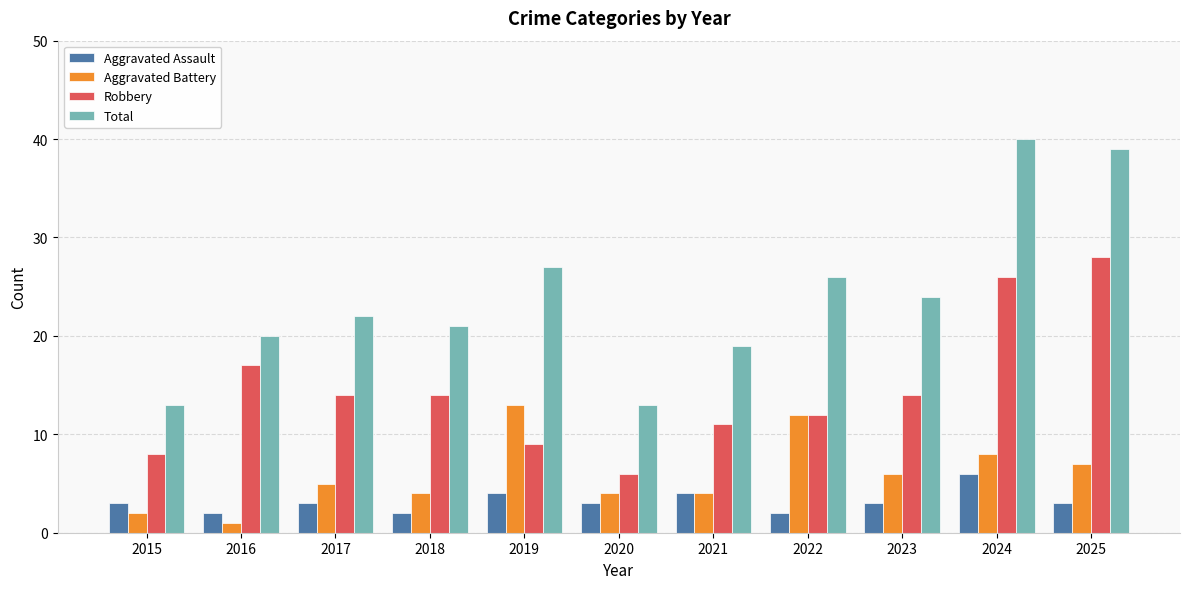

How many data points in Robbery are less than 14?

5